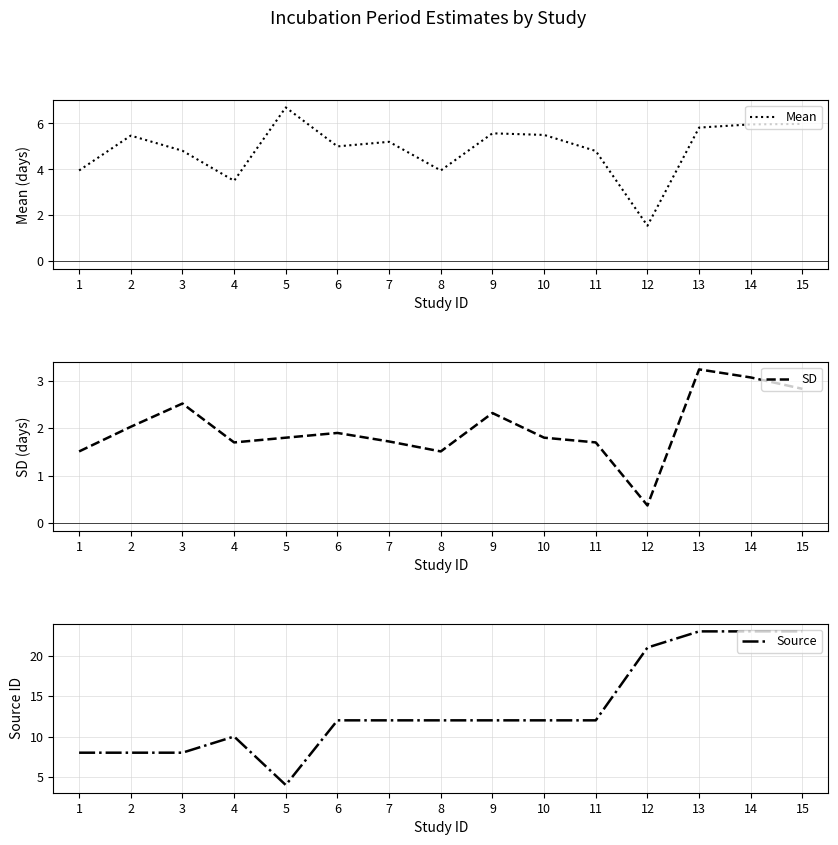

The SD series shows 1.7 at 7. True or false?

True